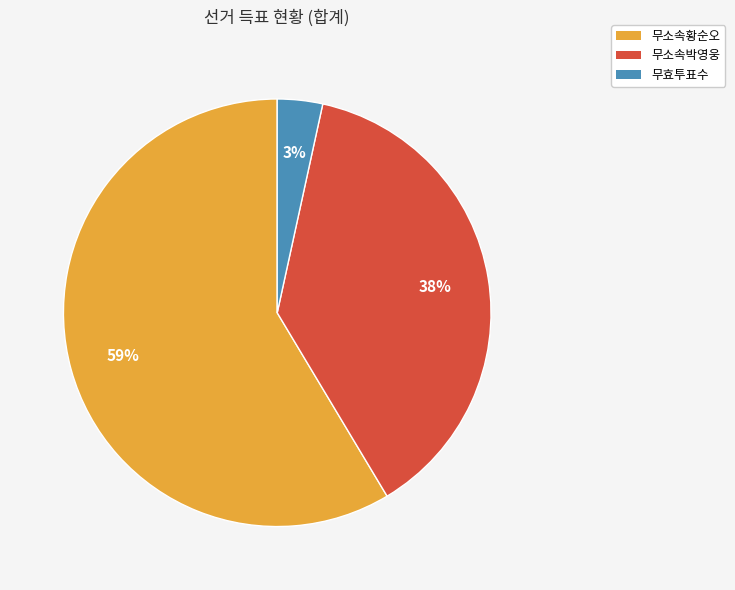

Does 무소속박영웅 account for over 50% of the chart?

No